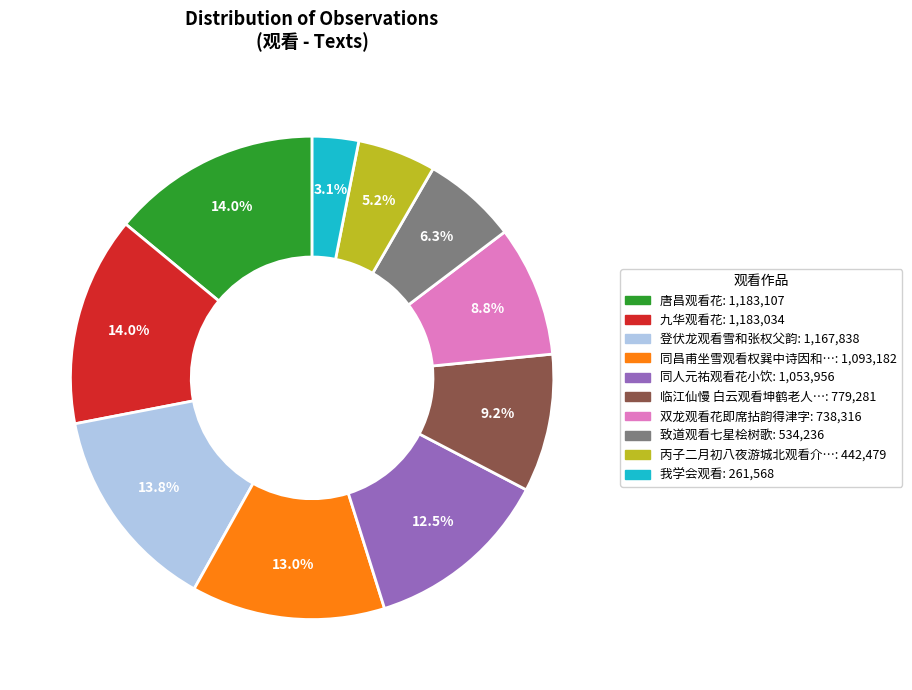

Is there a majority slice in this chart?

No